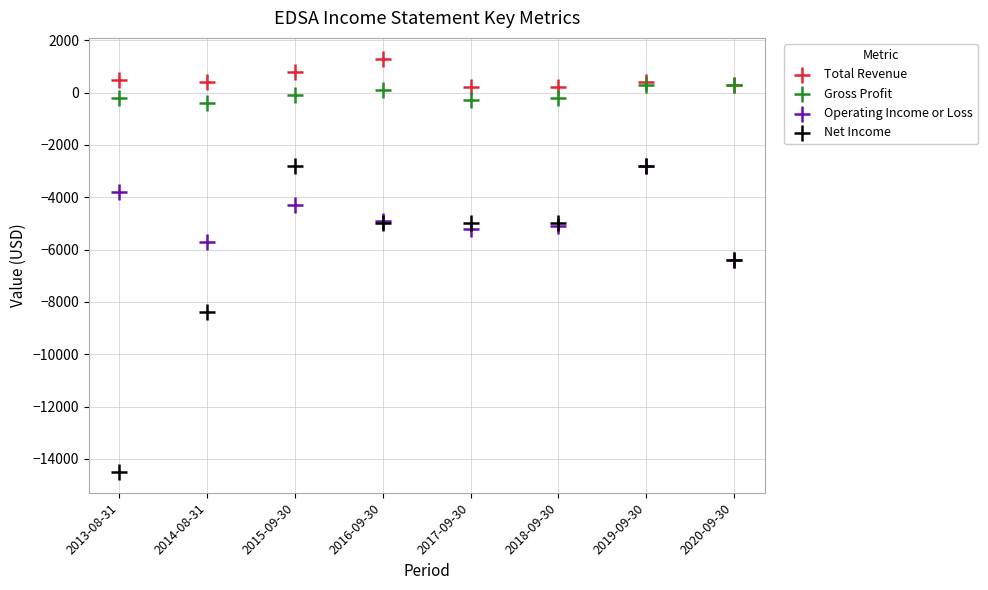

Which series contains the lowest Y value?

Net Income